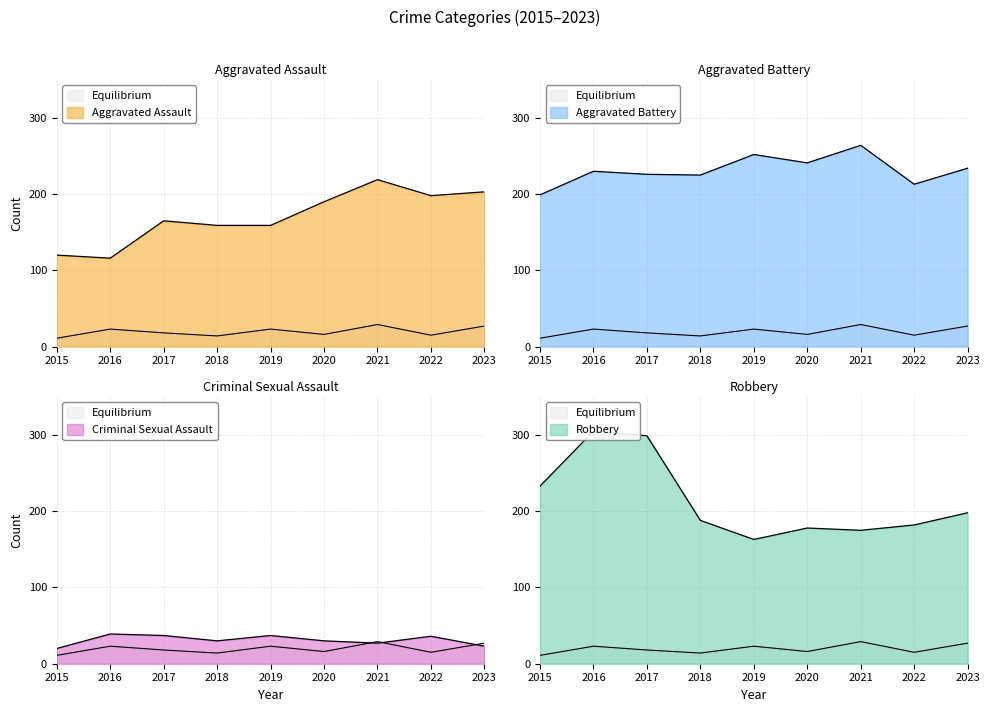

What is the sum of the Aggravated Assault values at 2017 and 2021?

384